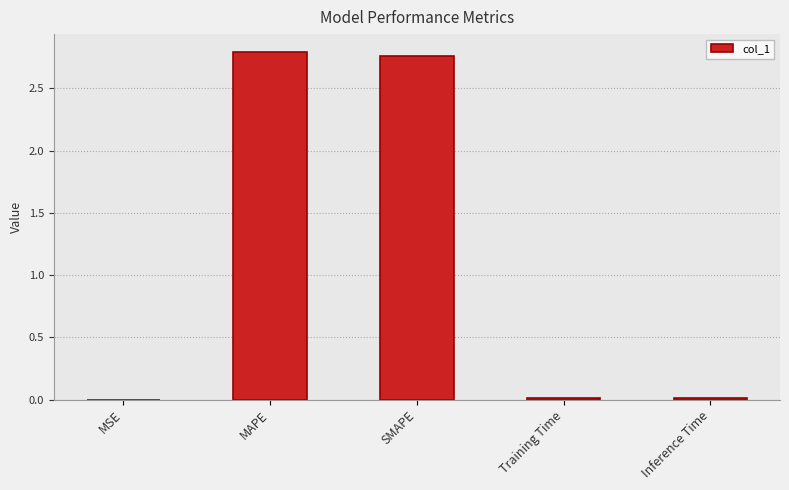

Which has a higher value, MAPE or MSE?

MAPE